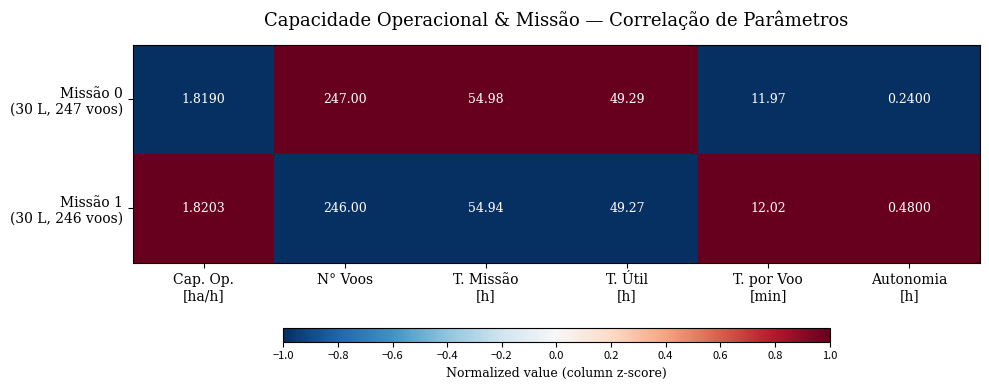

At which category is the sum across all series the highest?

N° Voos